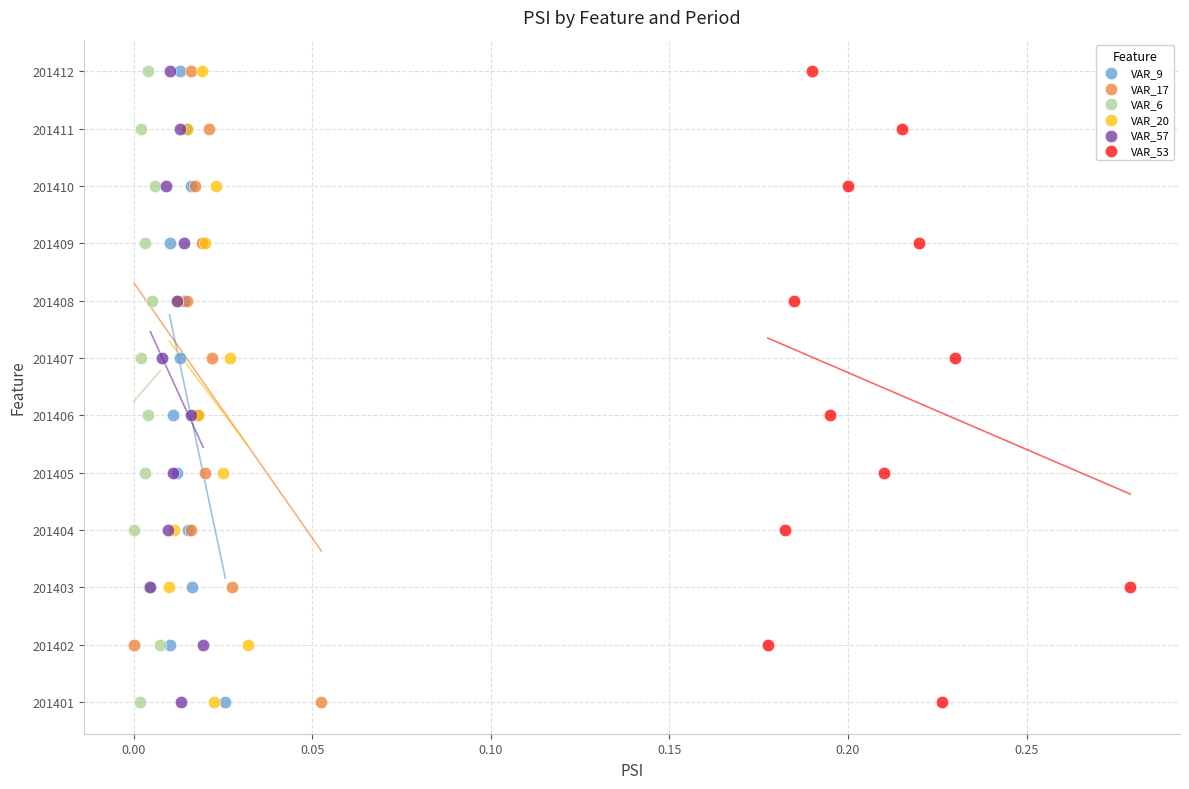

What are all the series names shown in the legend?

VAR_9, VAR_17, VAR_6, VAR_20, VAR_57, VAR_53